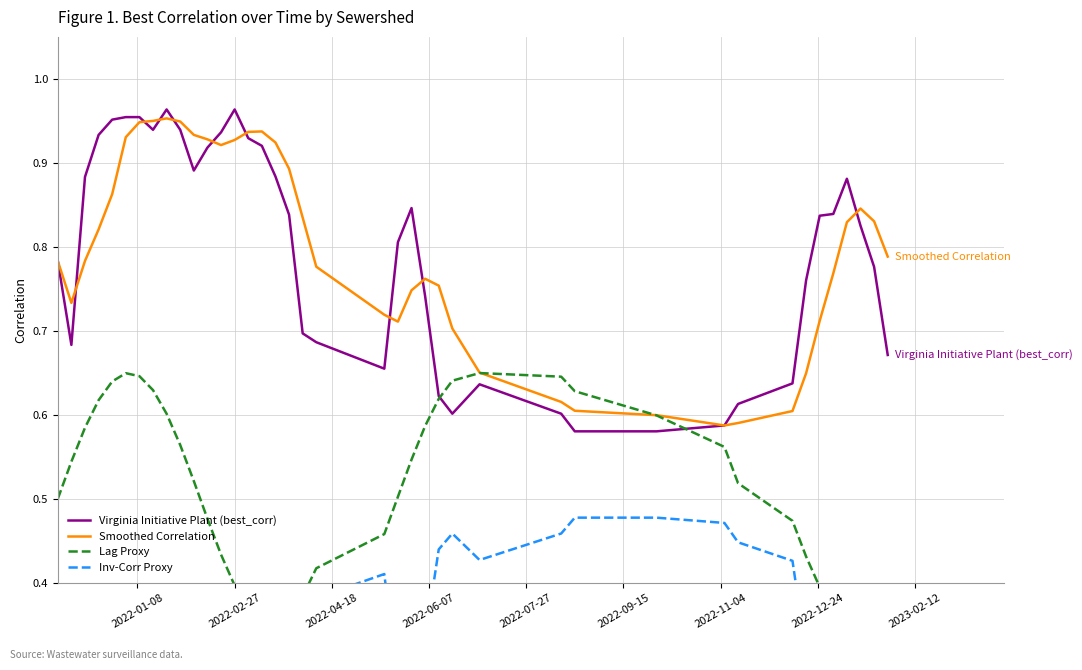

Which series has the largest range (max minus min)?

Virginia Initiative Plant (best_corr)